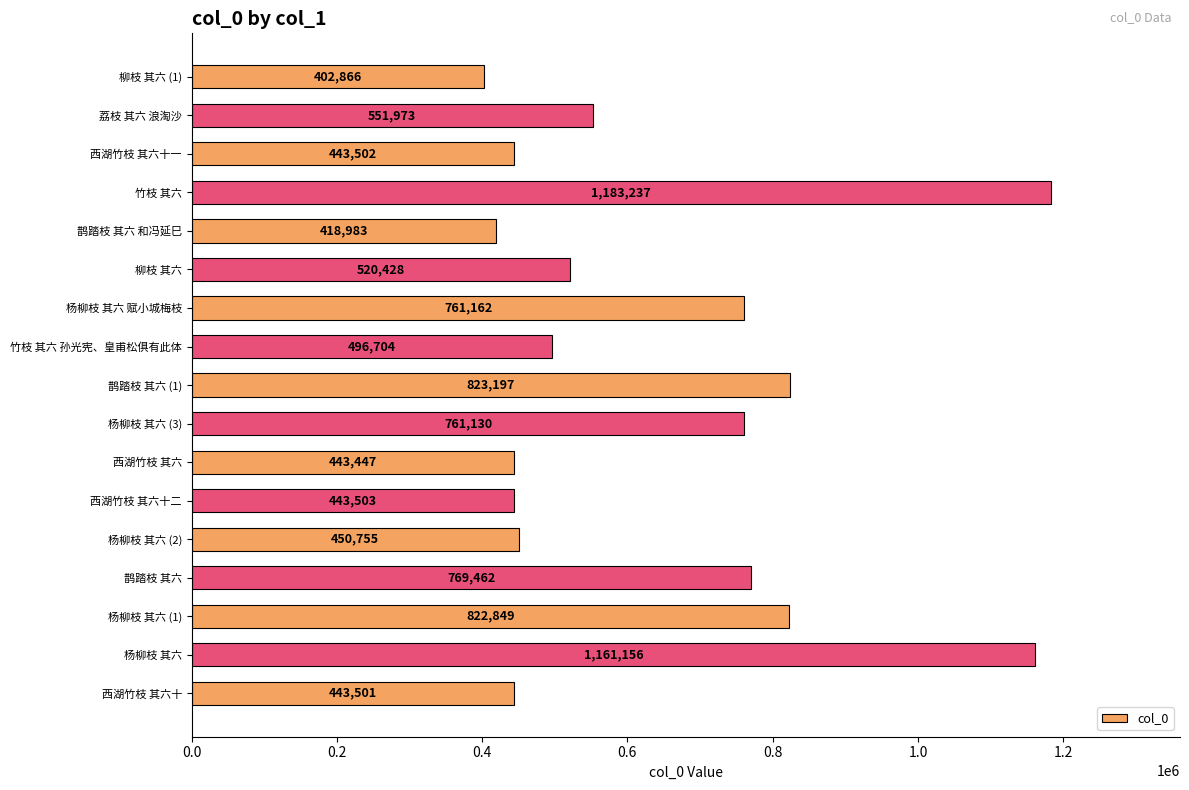

Is it true that the value at 西湖竹枝 其六 is 443447?

True